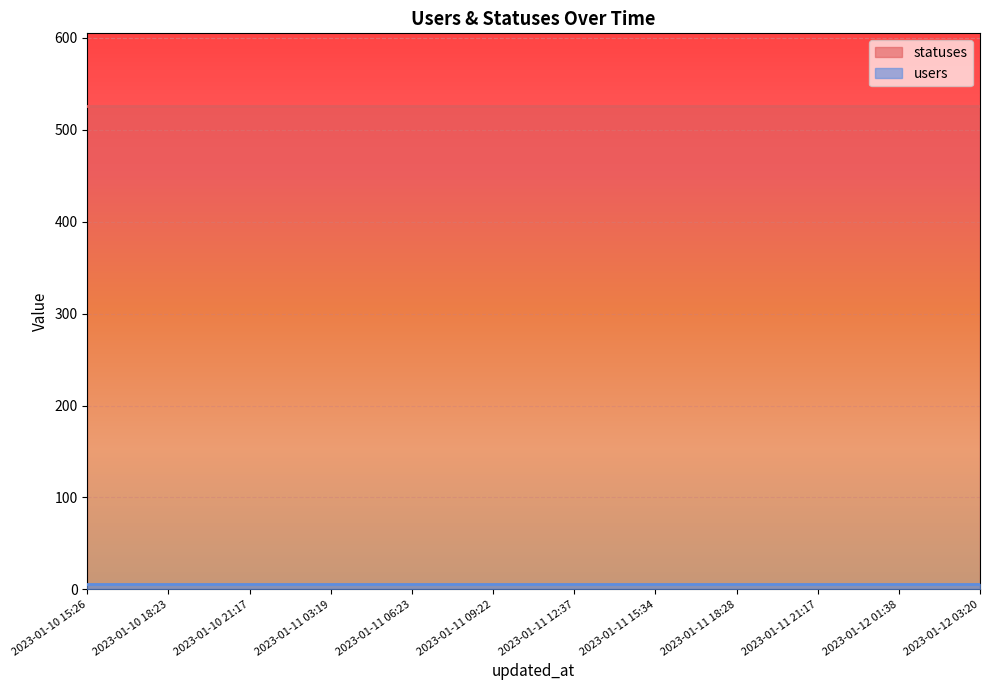

Reading left to right, what are all the values shown in this chart?

users: 6	6	6	6	6	6	6	6	6	6	6	6
statuses: 526	526	526	526	526	526	526	526	526	526	526	526